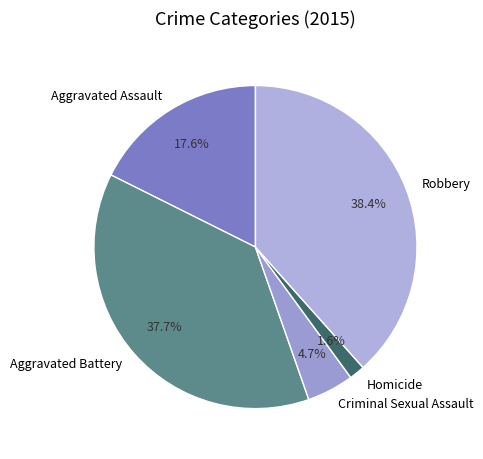

To the nearest percent, what portion does Robbery represent?

38%